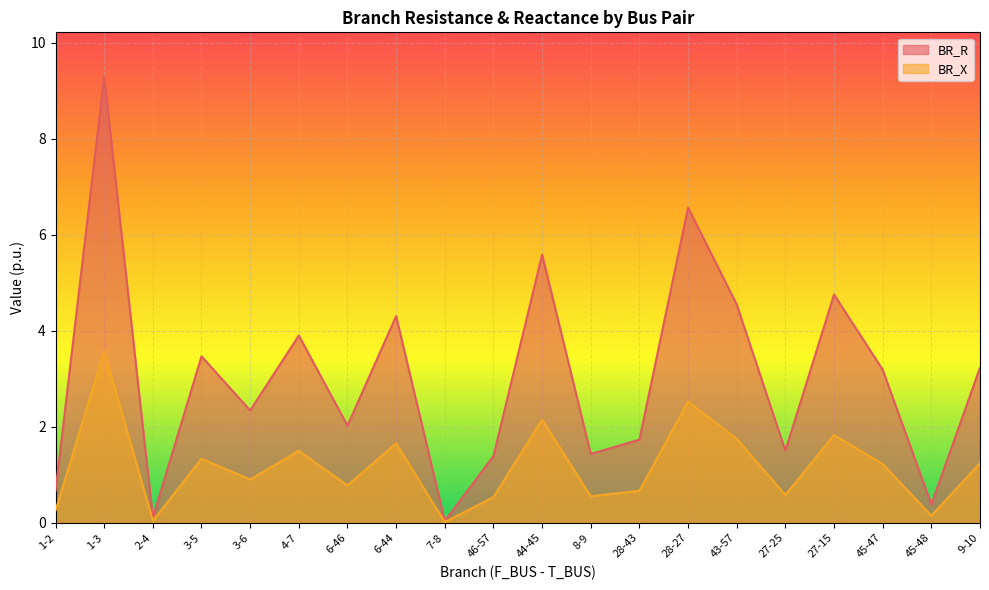

At how many categories does at least one series exceed 6?

2